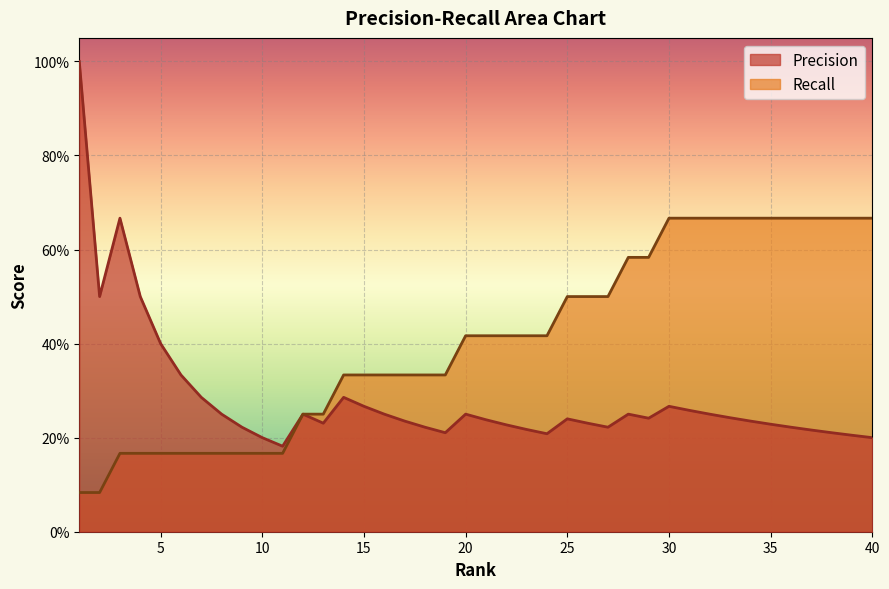

What are all the series names shown in the legend?

Precision, Recall